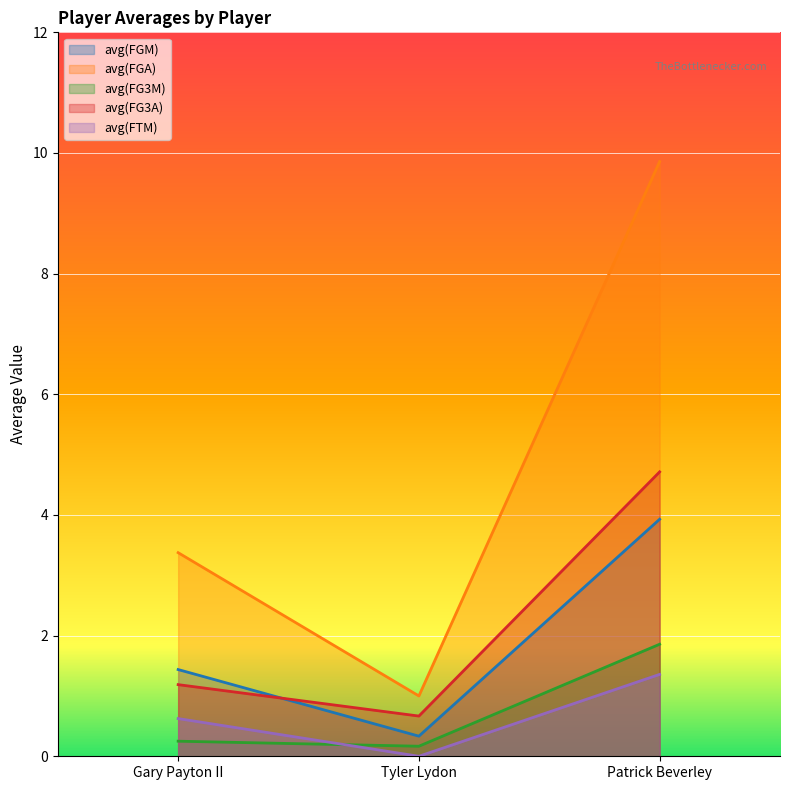

How many series are shown in this chart?

5